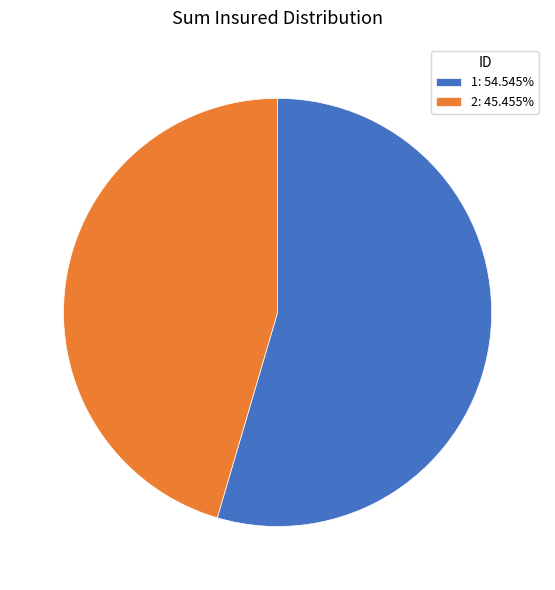

Which category has the biggest portion of the pie?

1